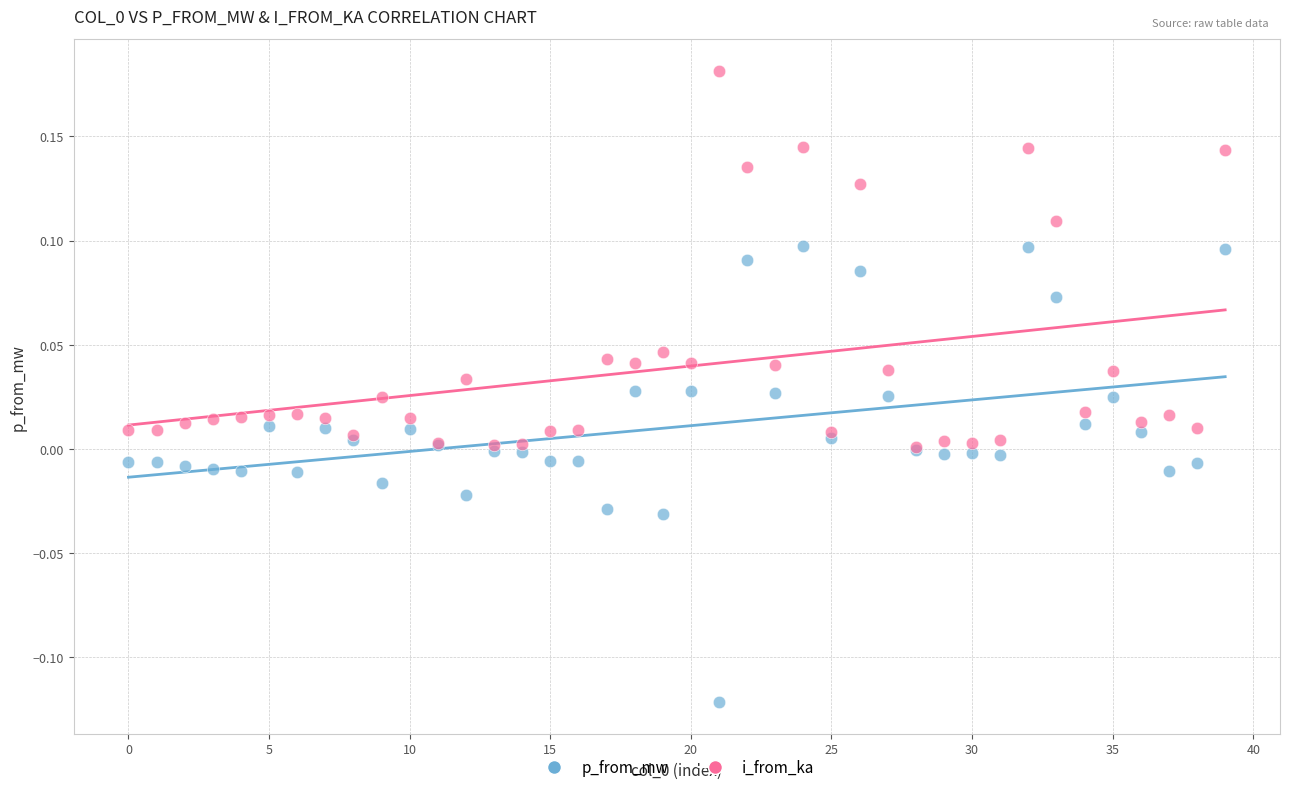

Which series has the largest Y range (max minus min)?

p_from_mw